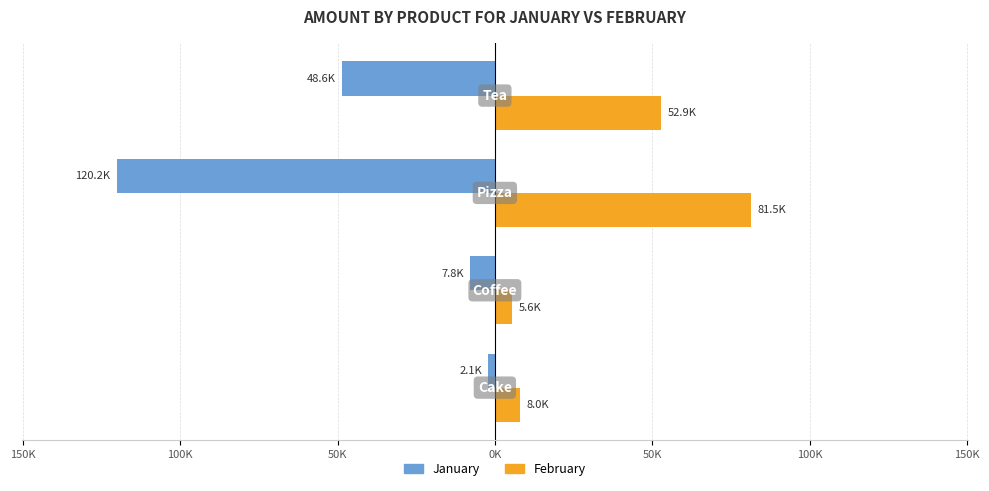

Which series has the widest spread of values?

January